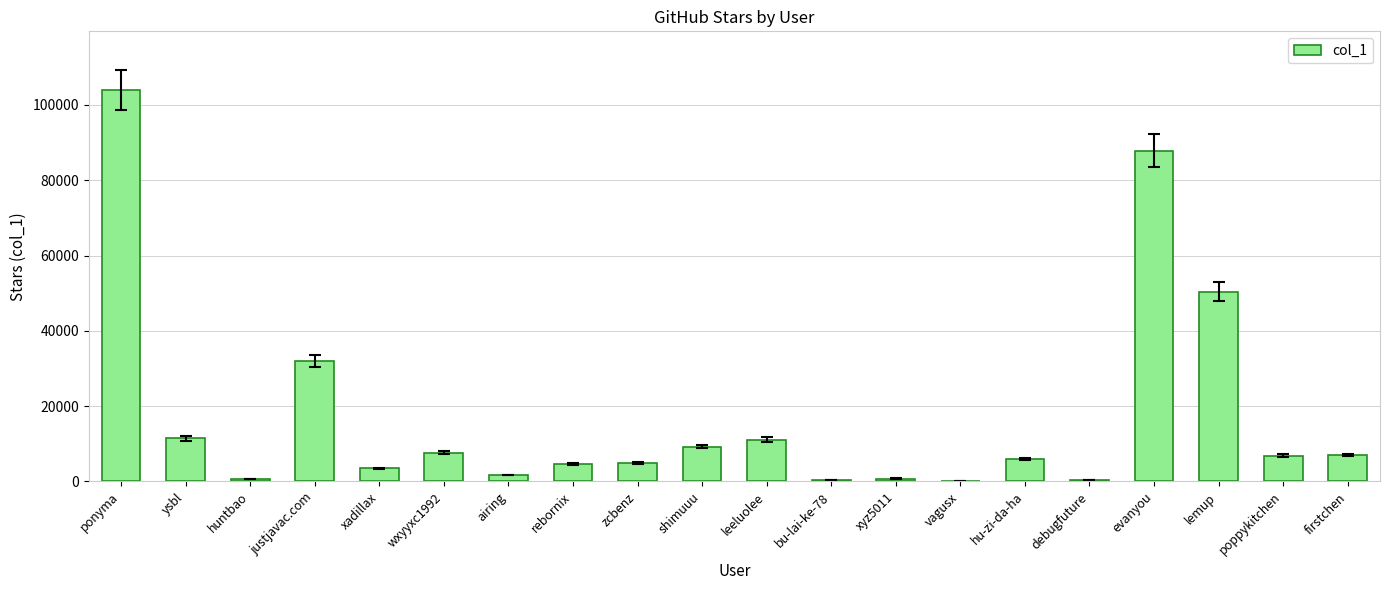

At which category does the chart reach its peak across all series?

ponyma